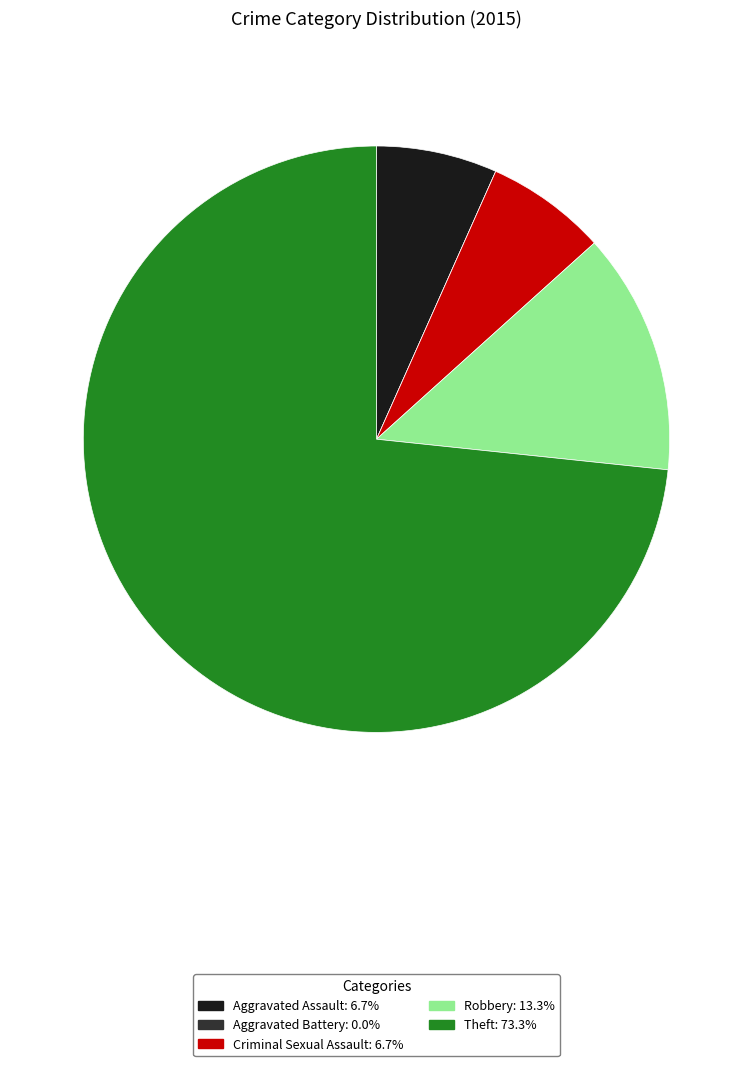

Does Aggravated Assault represent more than half of the total?

No